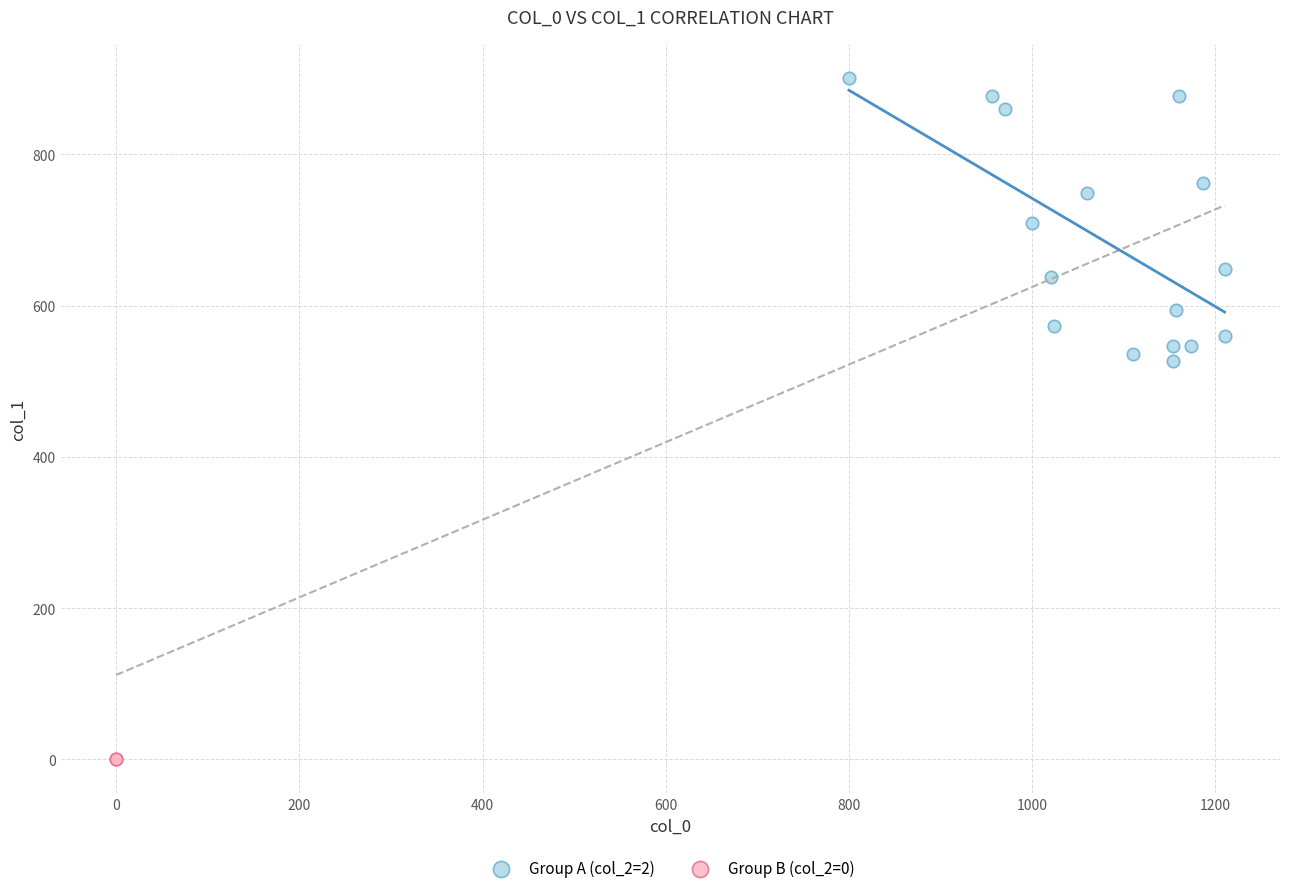

Which series reaches the minimum Y coordinate?

Group B (col_2=0)